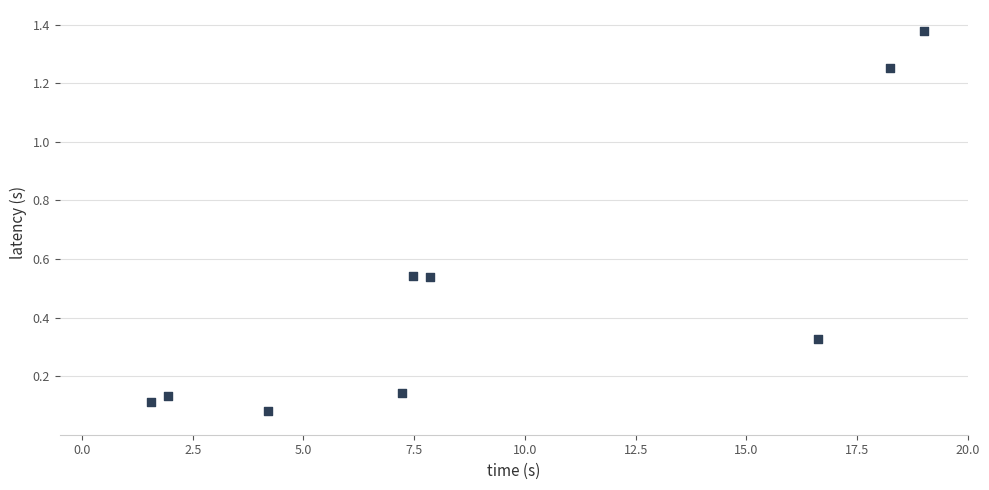

What is the range of X values (max minus min)?

17.4